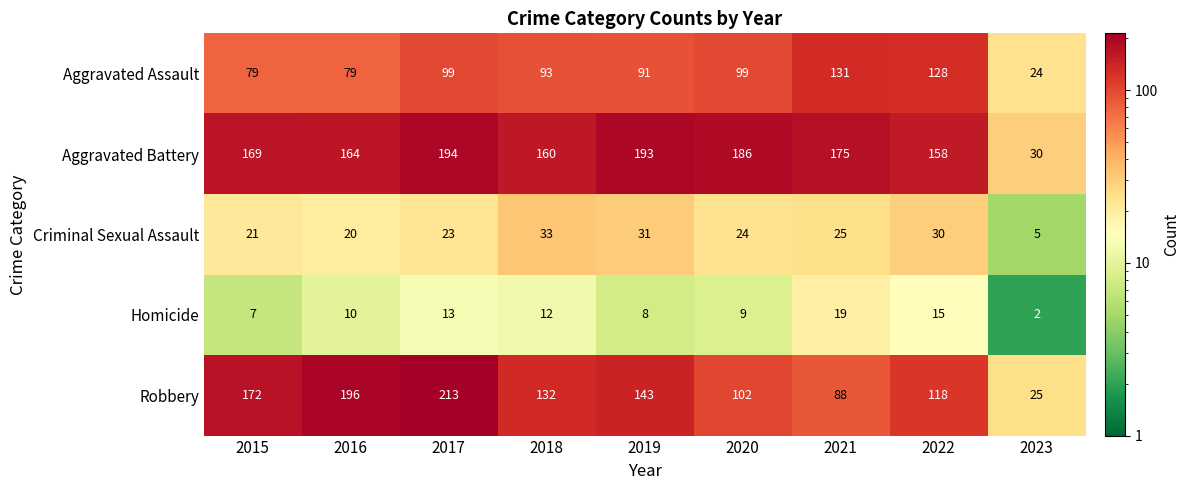

The value of Criminal Sexual Assault at 2018 is 15. True or false?

False